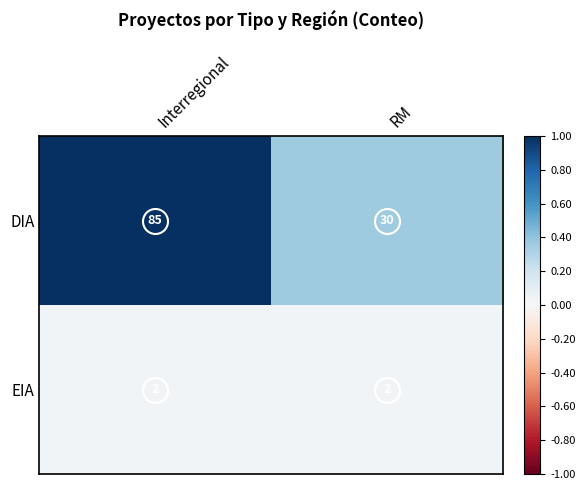

What is the total value across all series at RM?

32